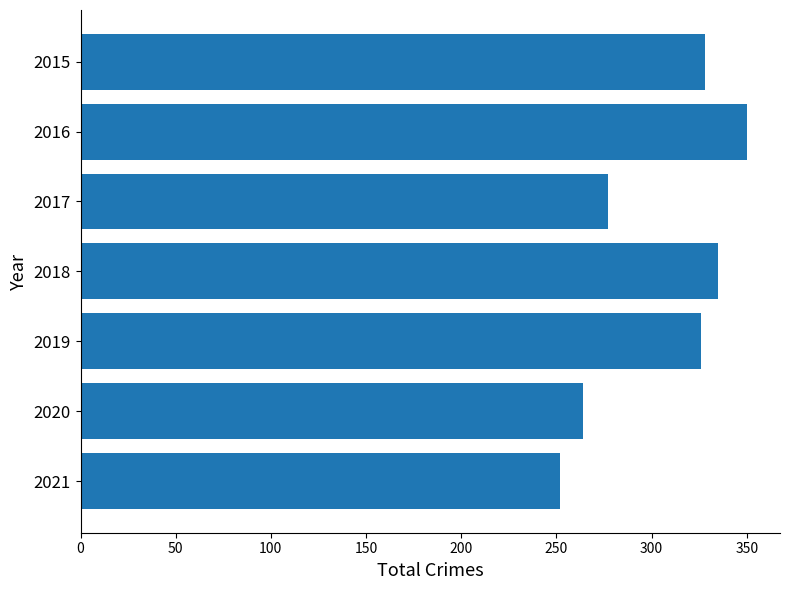

What is the change in value from 2019 to 2021?

-74